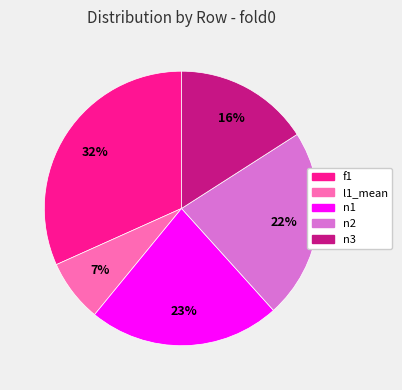

Which category has the smallest portion of the pie?

l1_mean